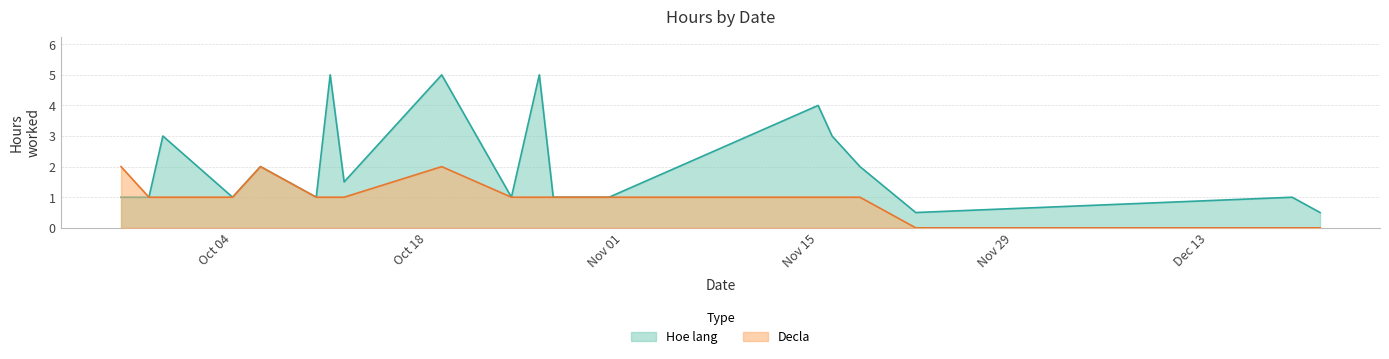

Does the chart have visible grid lines?

Yes